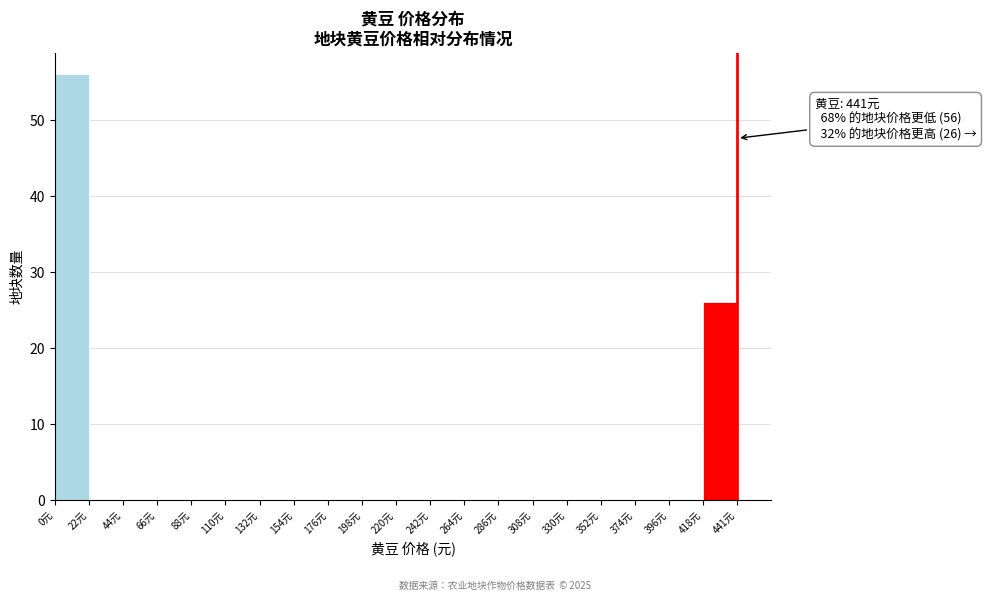

Which range on the x-axis has the tallest bar?

0 to 20